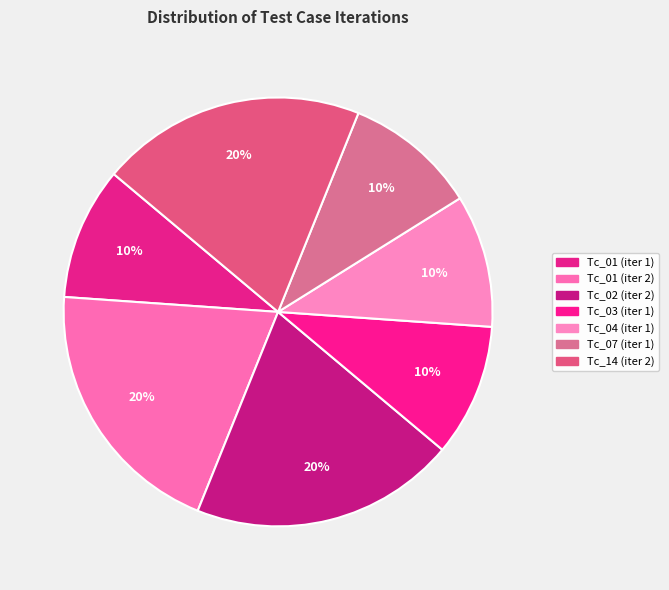

Is there any slice that represents more than half of the pie?

No